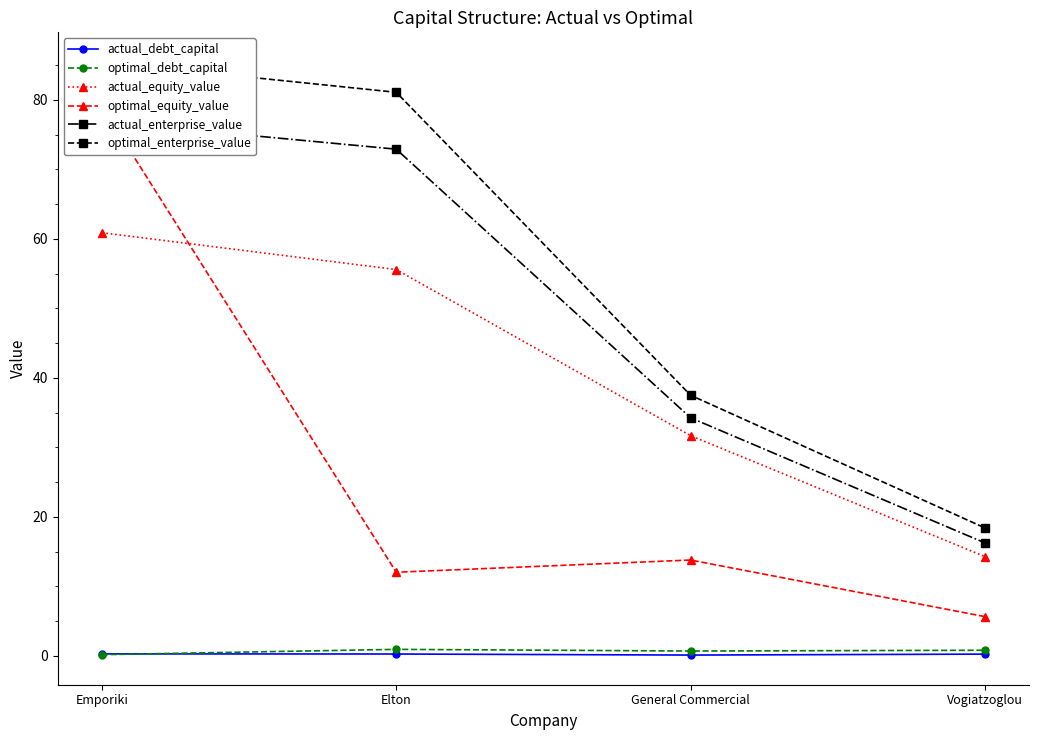

The value of optimal_equity_value at Elton is 19.9. True or false?

False